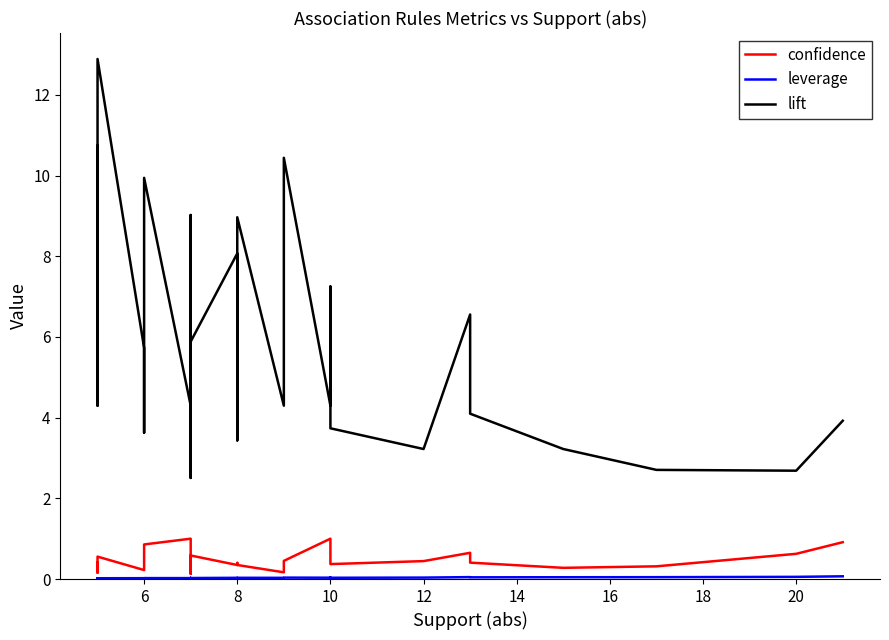

The value of lift at 8 is 13.3. True or false?

False